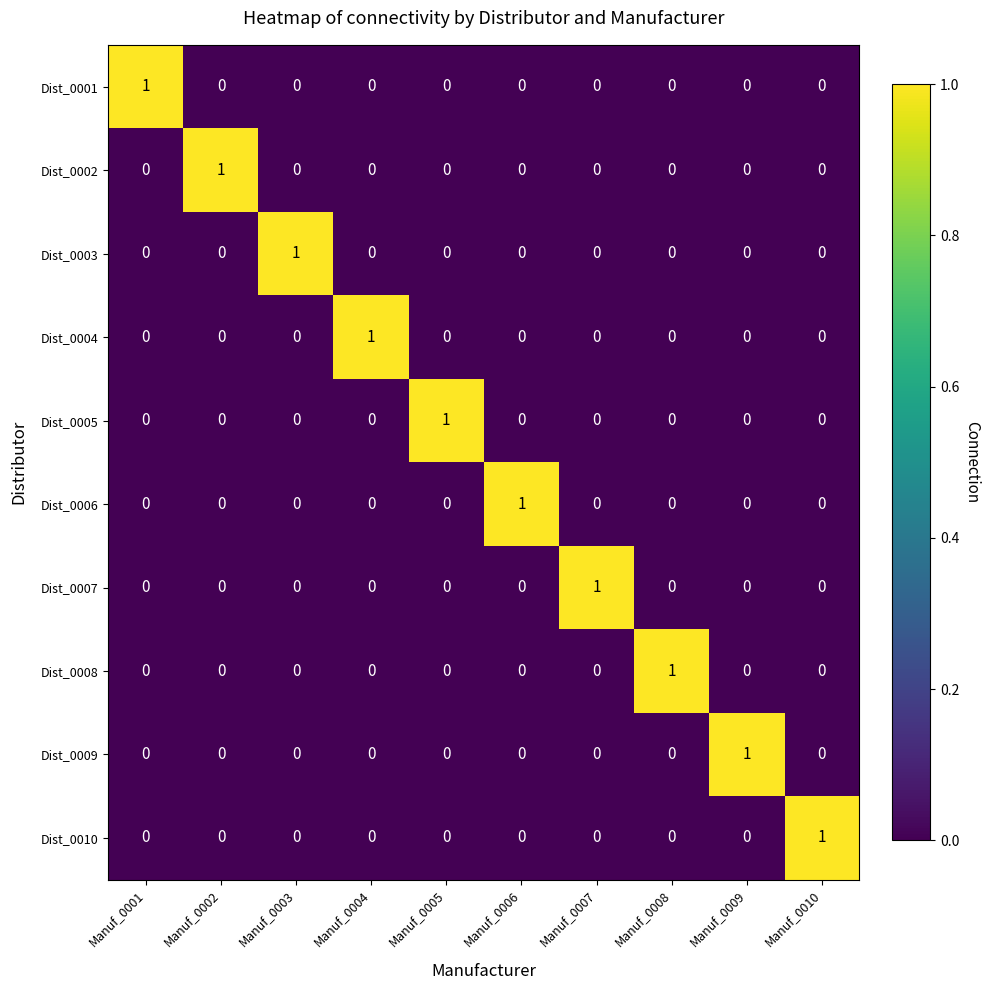

True or false: Dist_0004 has a value of 0 at Manuf_0001.

True